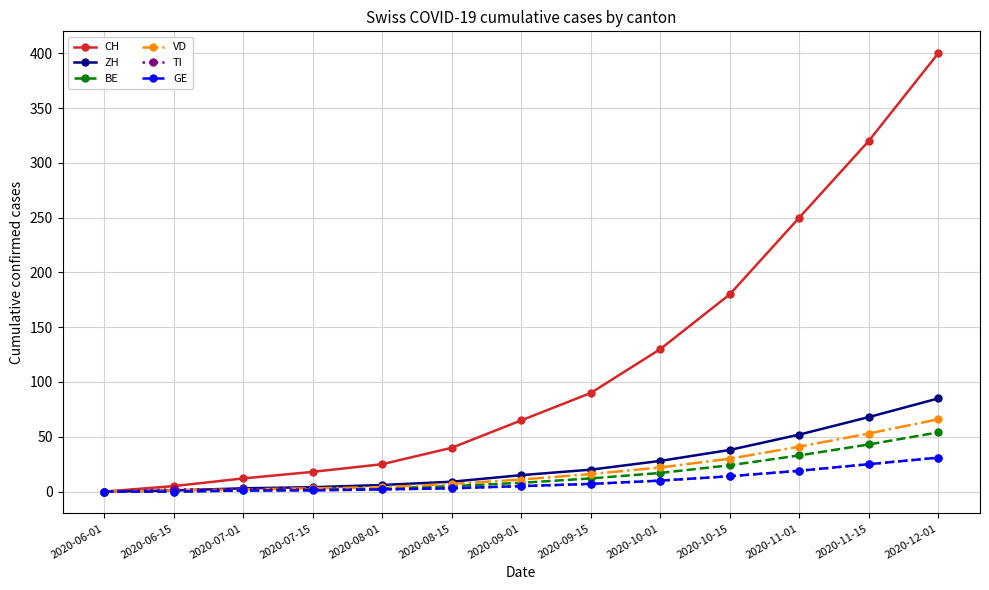

What is the label of the 5th point from the right?

2020-10-01